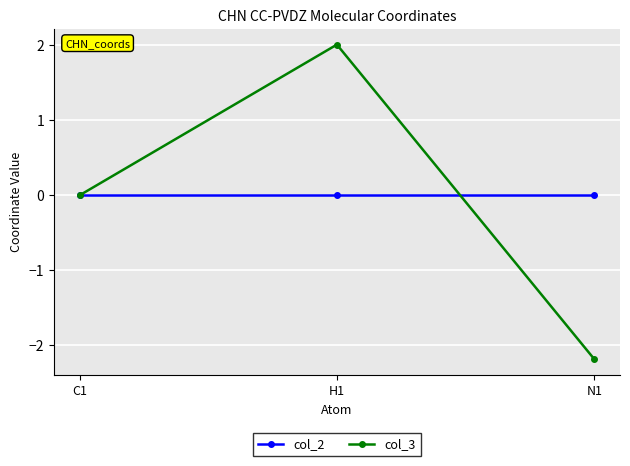

Which series has the widest spread of values?

col_3